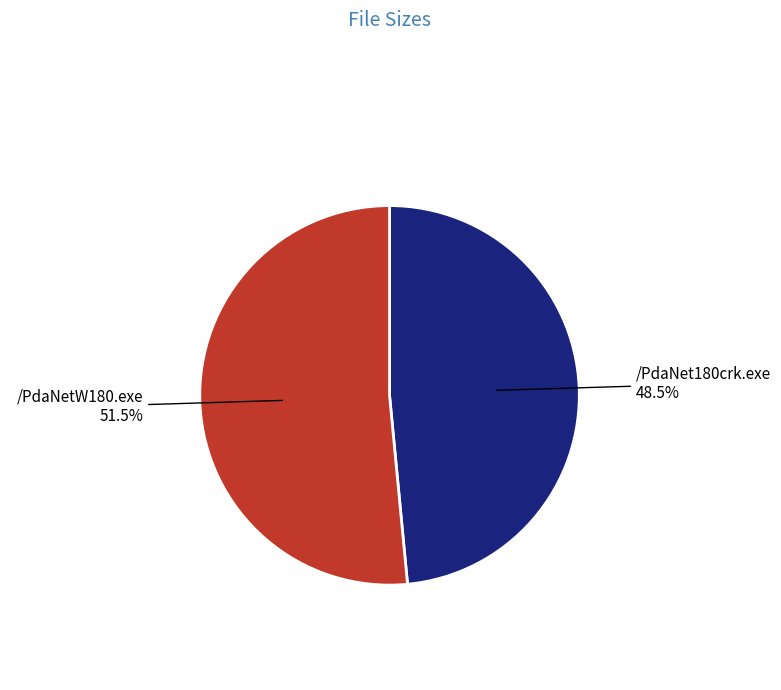

Is there a majority slice in this chart?

Yes